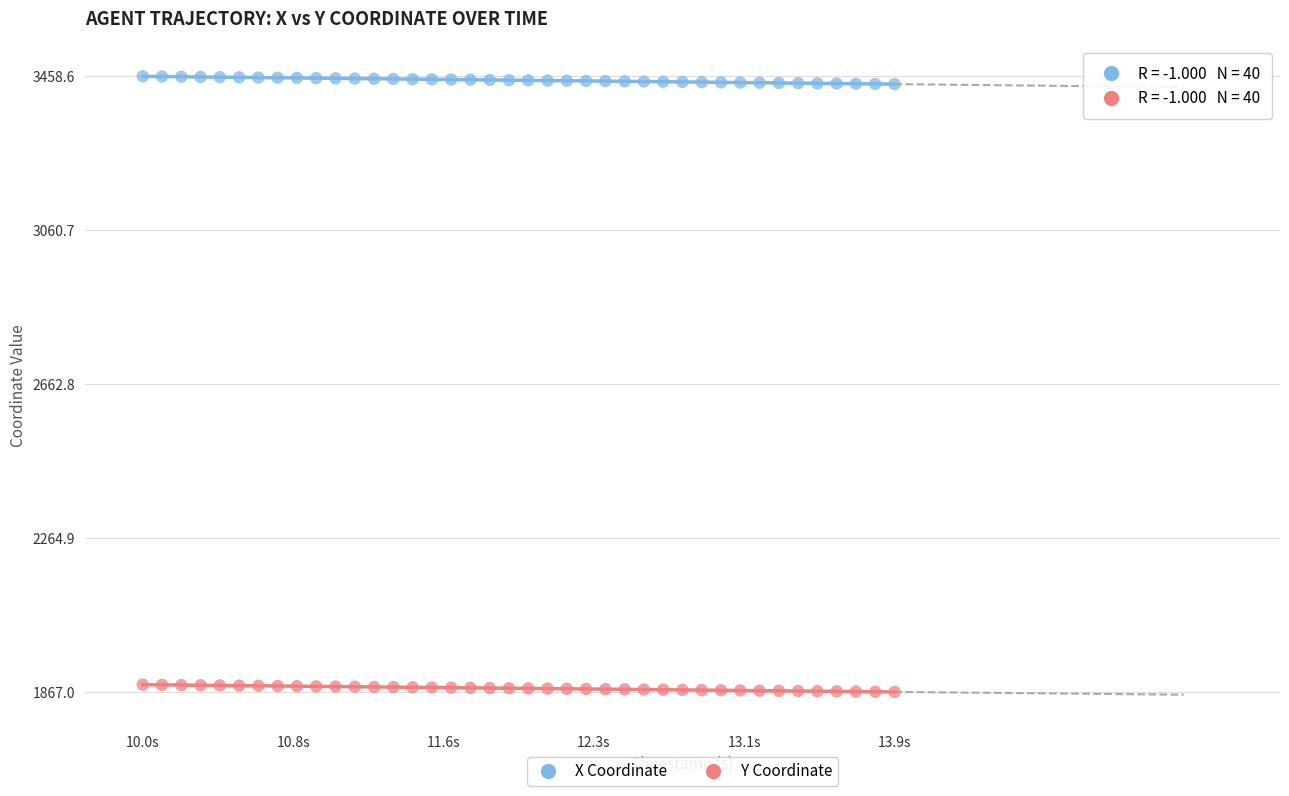

Which series contains the lowest Y value?

Y Coordinate